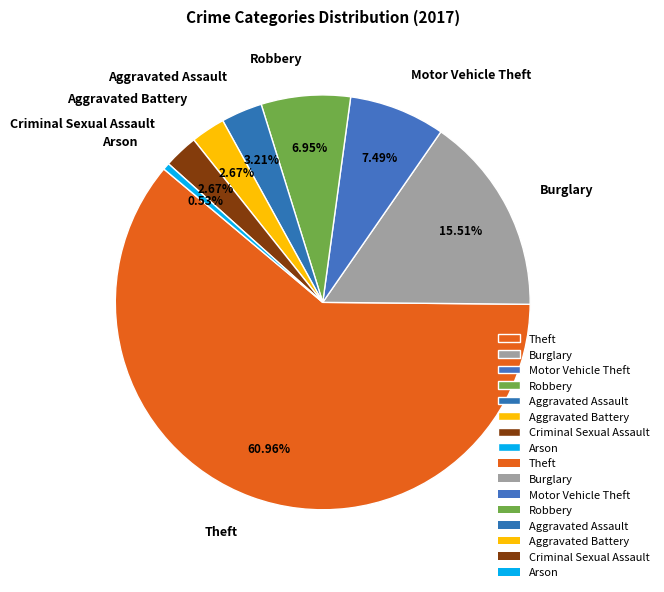

What is the largest slice in the pie chart?

Theft